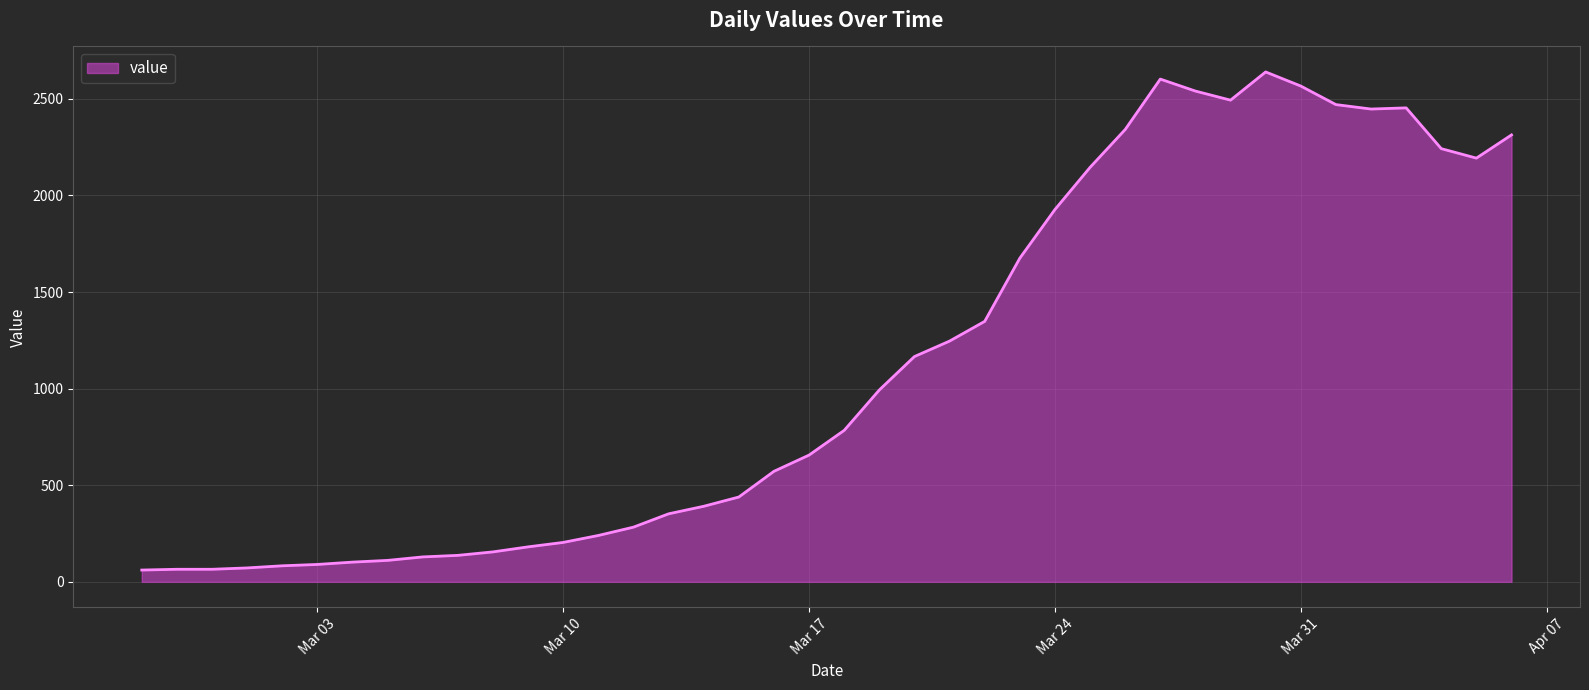

What is the maximum value shown in the chart?

2639